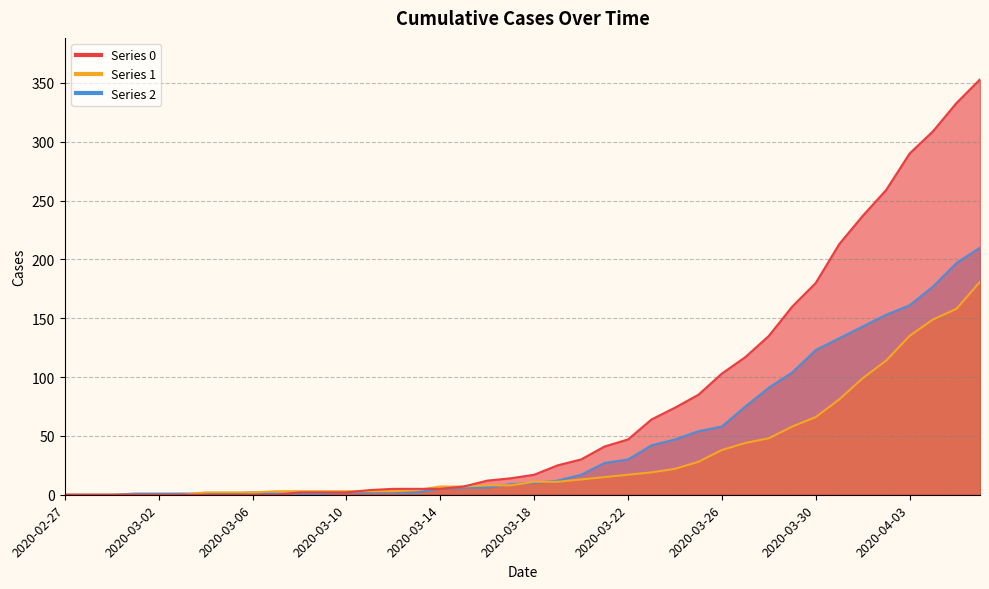

What is the sum of all 0 values?

3130